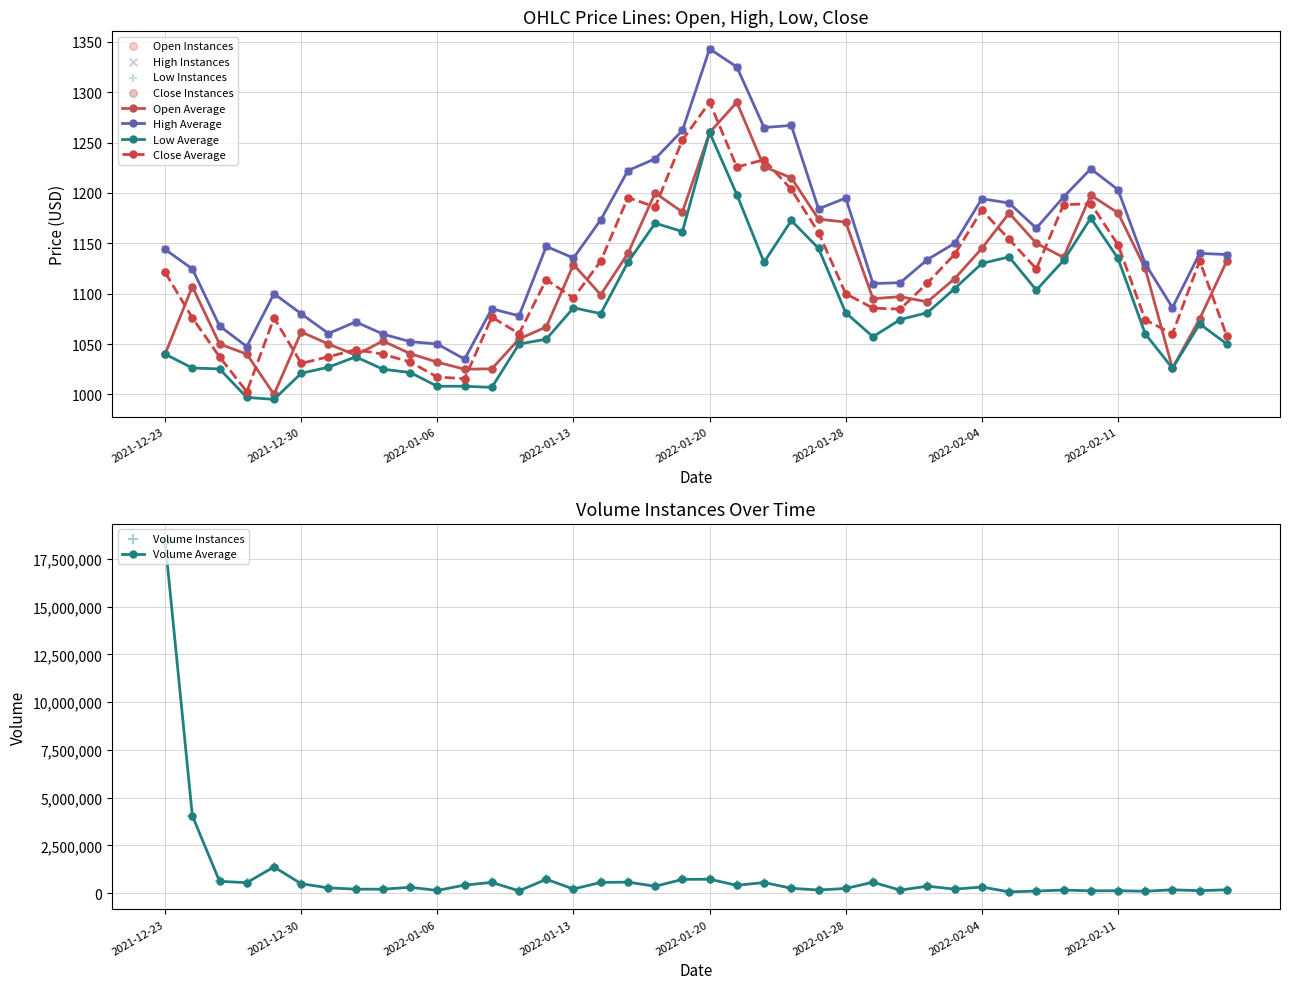

At which category is the sum across all series the highest?

2022-01-20